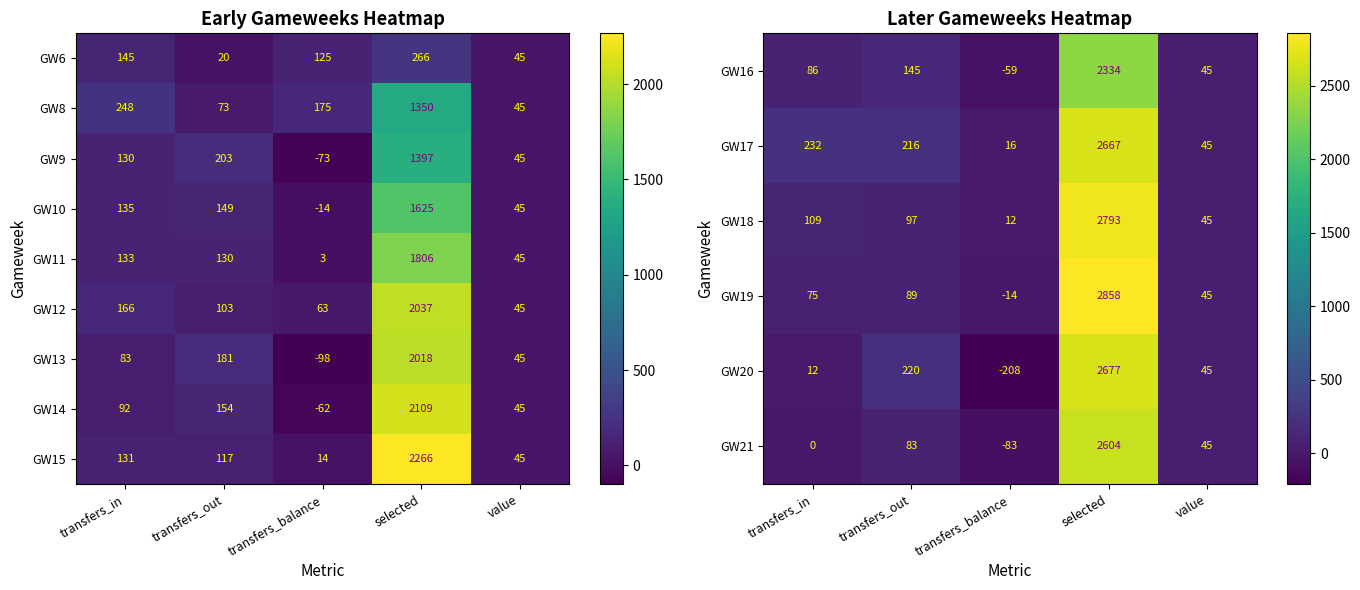

How many positive values does the GW14 series have?

4